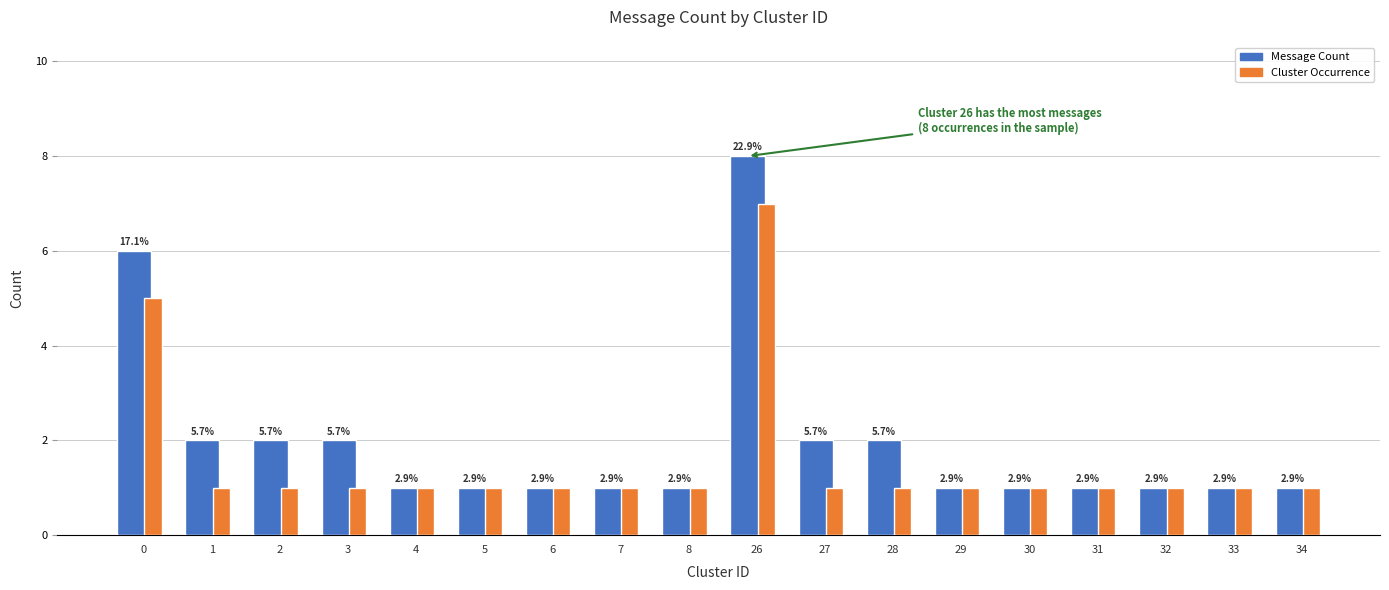

What is the minimum value for Message Count?

1